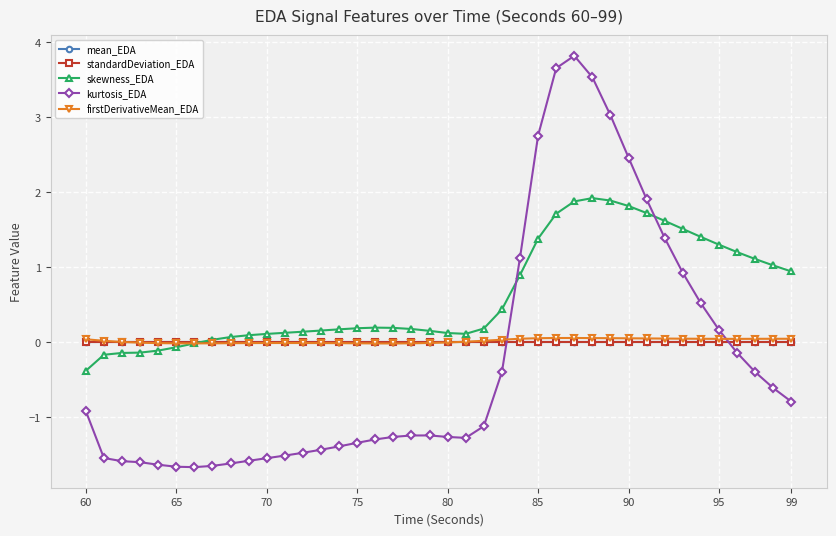

Which series has the largest total across all categories?

skewness_EDA